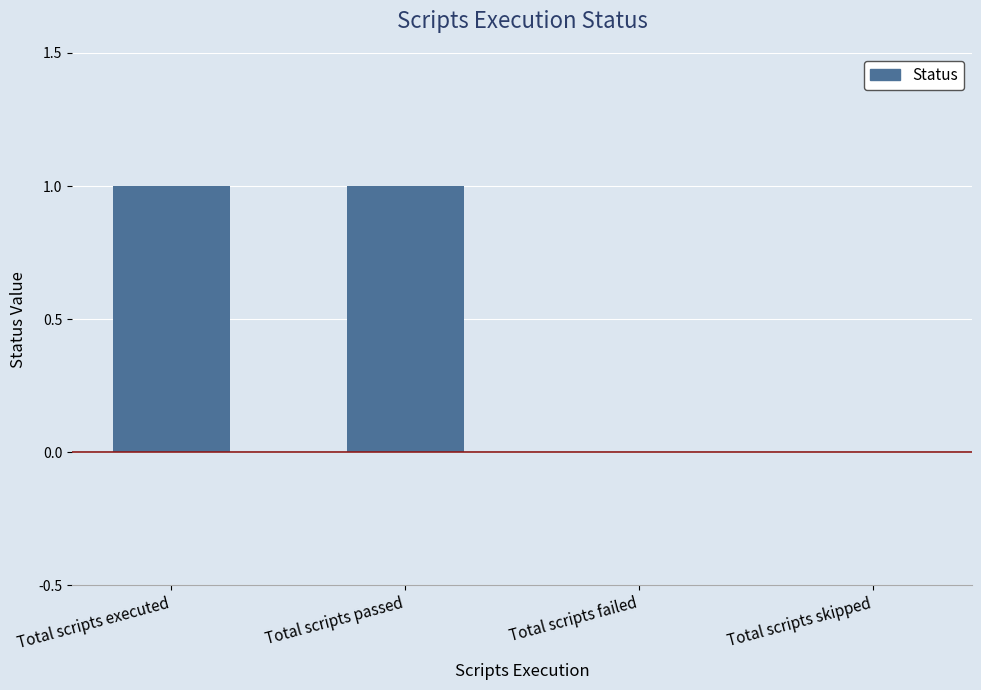

Between Total scripts failed and Total scripts executed, which is larger?

Total scripts executed